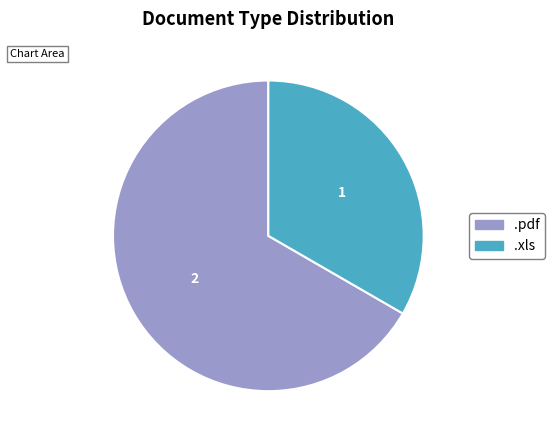

Do .xls and .pdf together represent more than half of the pie?

Yes